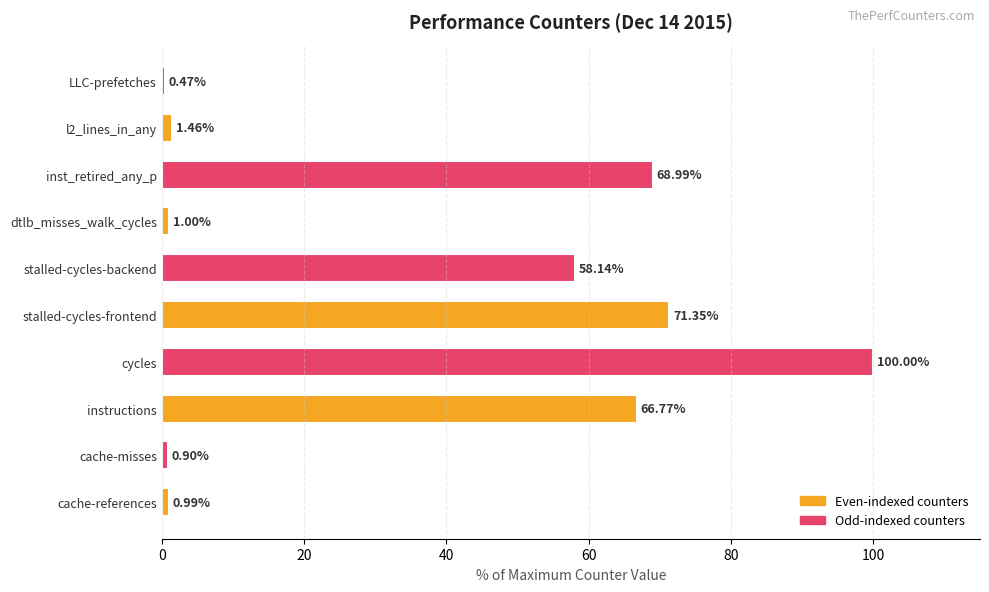

What is the sum of the values at instructions and cycles?

166.8